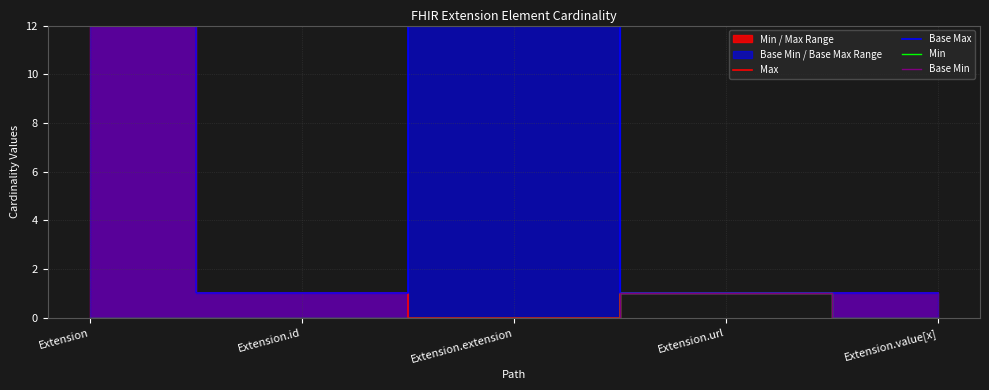

Count the number of categories in the chart.

5